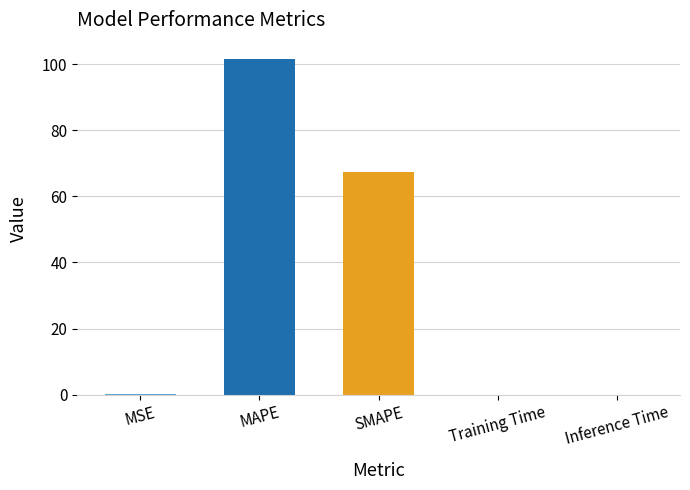

Where is the data nearest to the value 50?

SMAPE